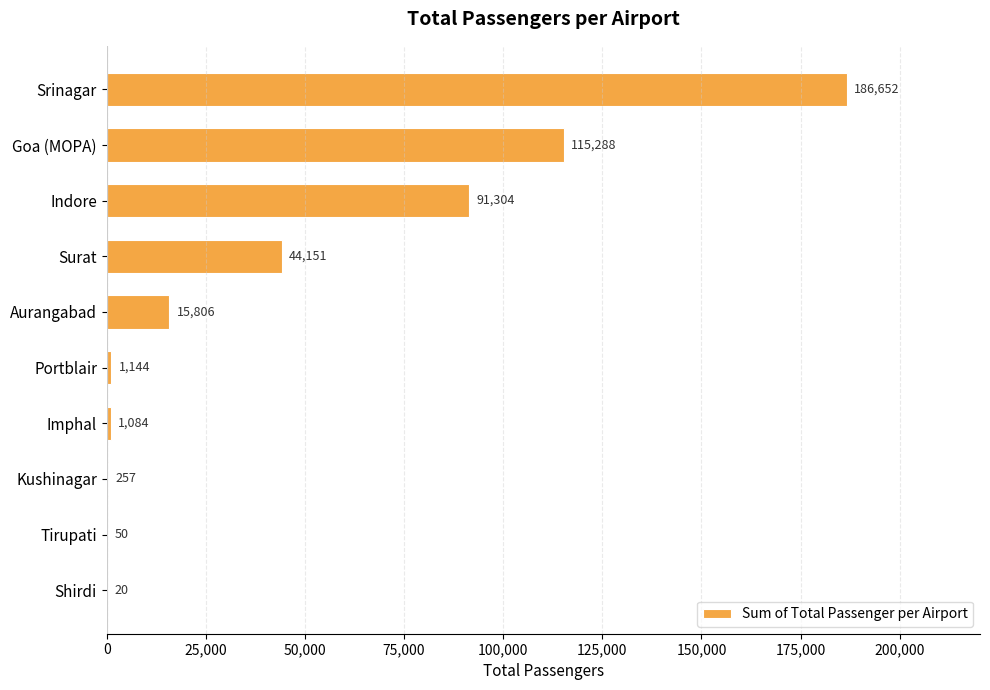

What is the greatest value displayed?

186652